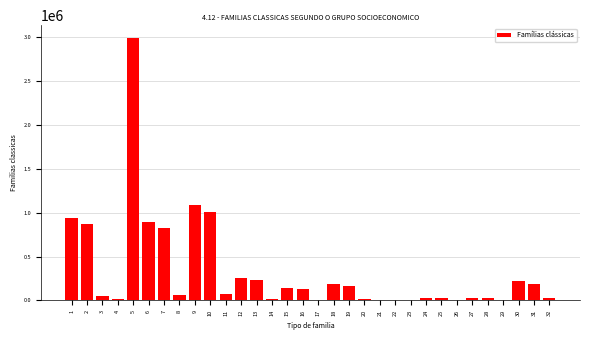

What is the sum of all values?

10549190